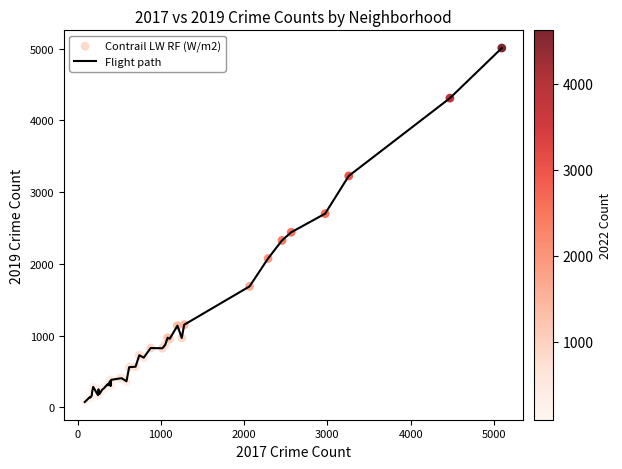

What is the maximum value shown in the chart?

5008